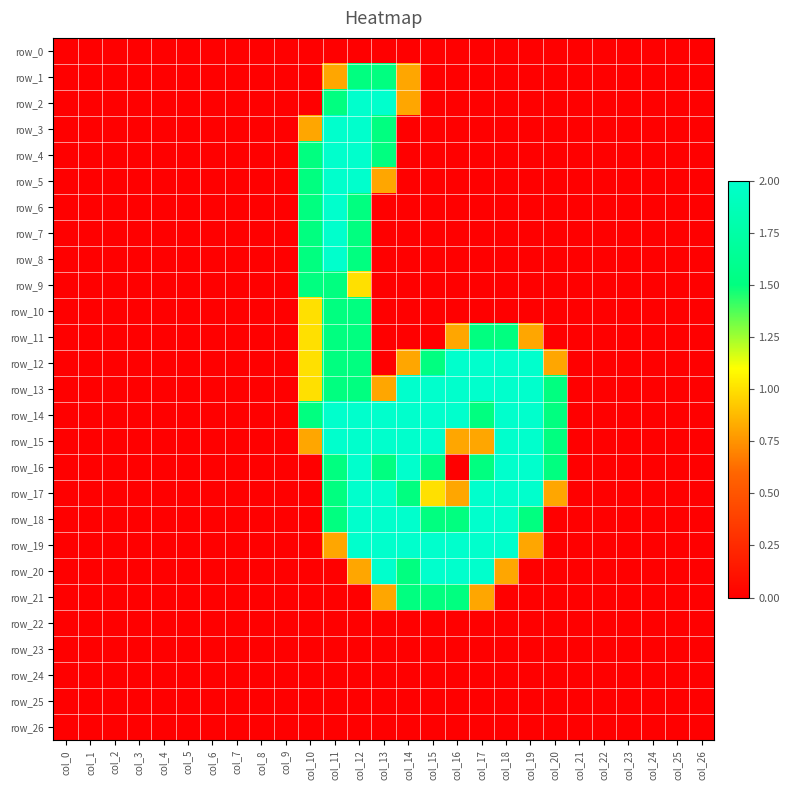

Rank the series by their maximum value, from lowest to highest.

row_0, row_22, row_23, row_24, row_25, row_26, row_1, row_9, row_10, row_11, row_21, row_2, row_3, row_4, row_5, row_6, row_7, row_8, row_12, row_13, row_14, row_15, row_16, row_17, row_18, row_19, row_20